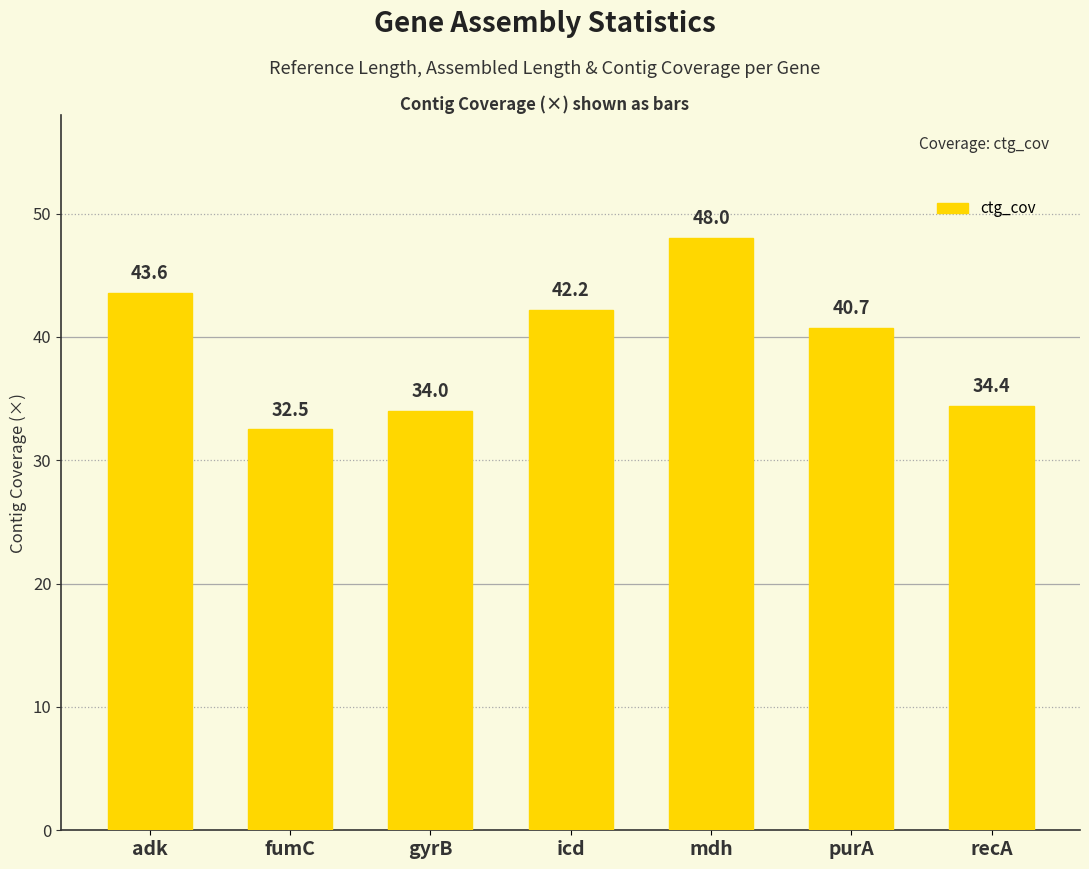

List the labels in order of value, largest first.

mdh, adk, icd, purA, recA, gyrB, fumC